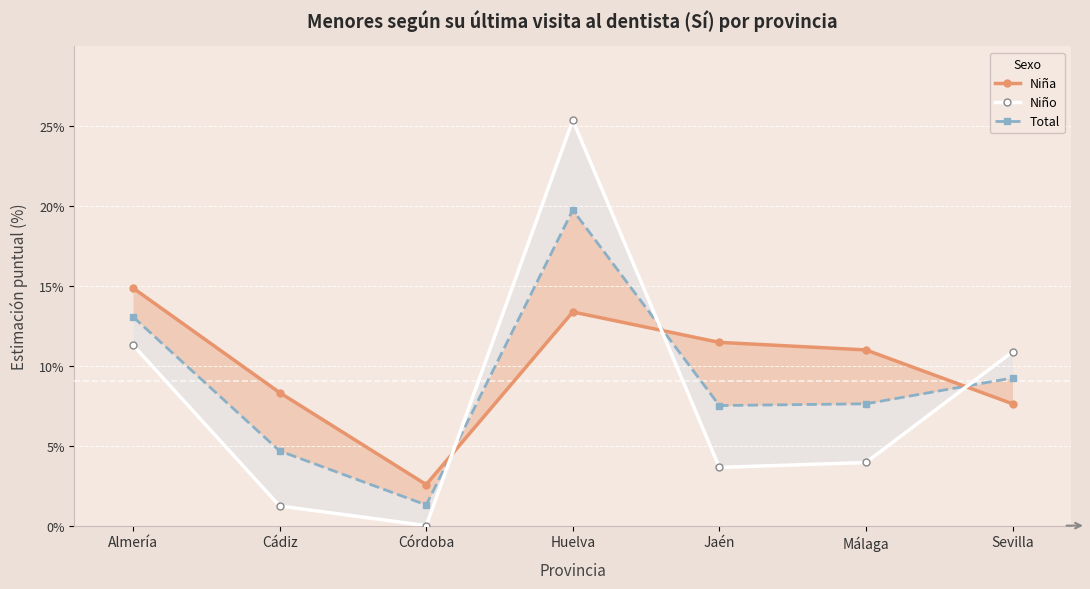

Does the chart display data point markers on the line(s)?

Yes